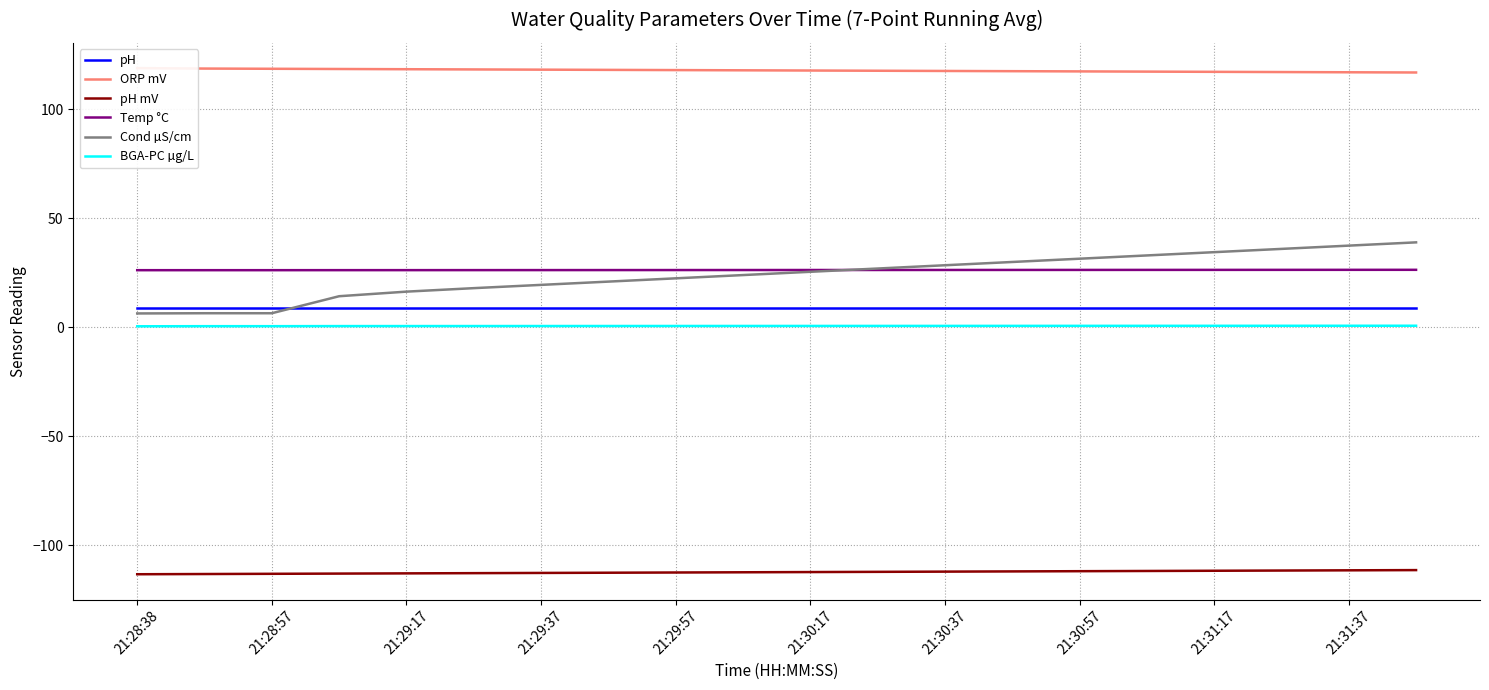

What is the value of the Cond µS/cm point at the 10th from the left?

24.0